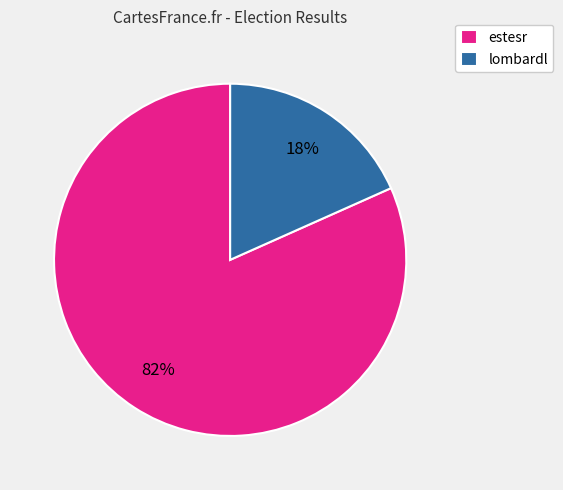

Between estesr and lombardl, which is larger?

estesr